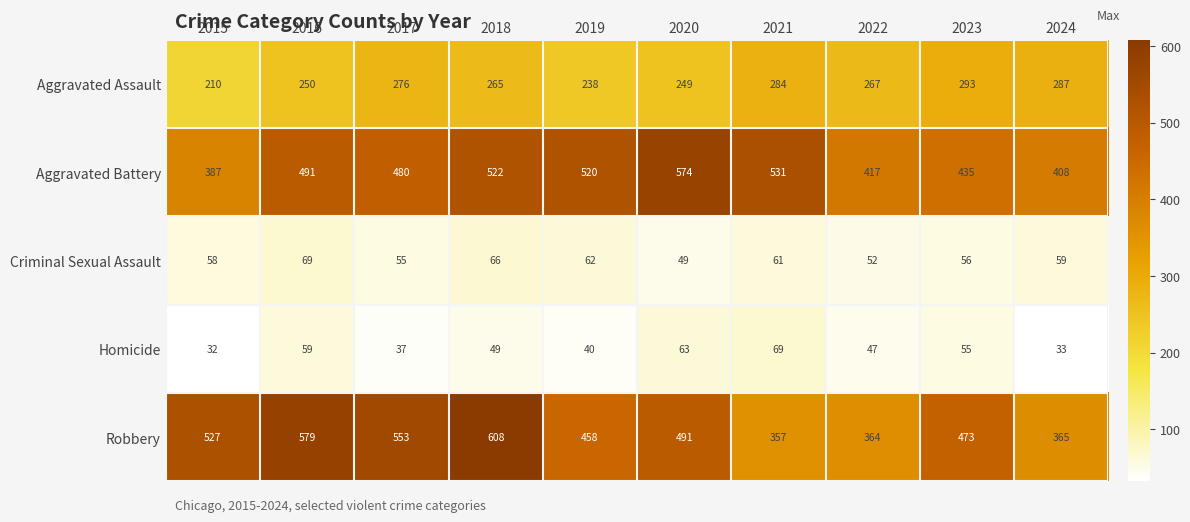

What is the average value of the Homicide series?

48